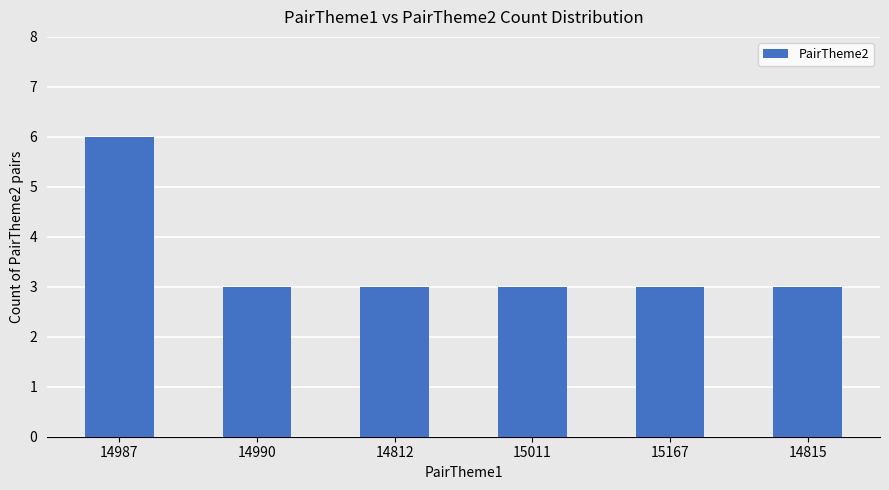

Reading left to right, what are all the values shown in this chart?

6	3	3	3	3	3